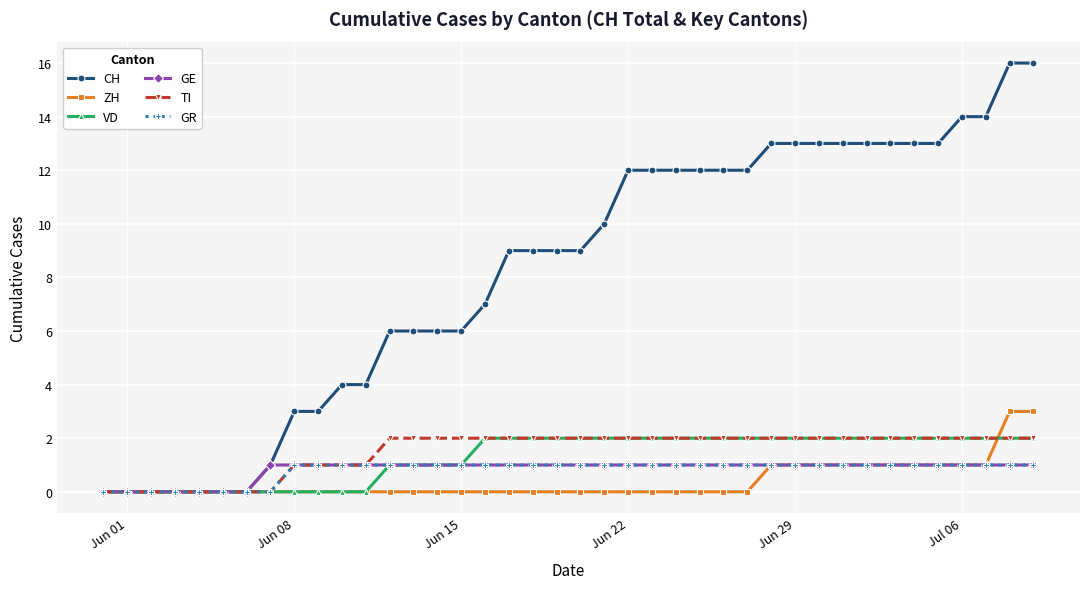

Which series has the largest range (max minus min)?

CH